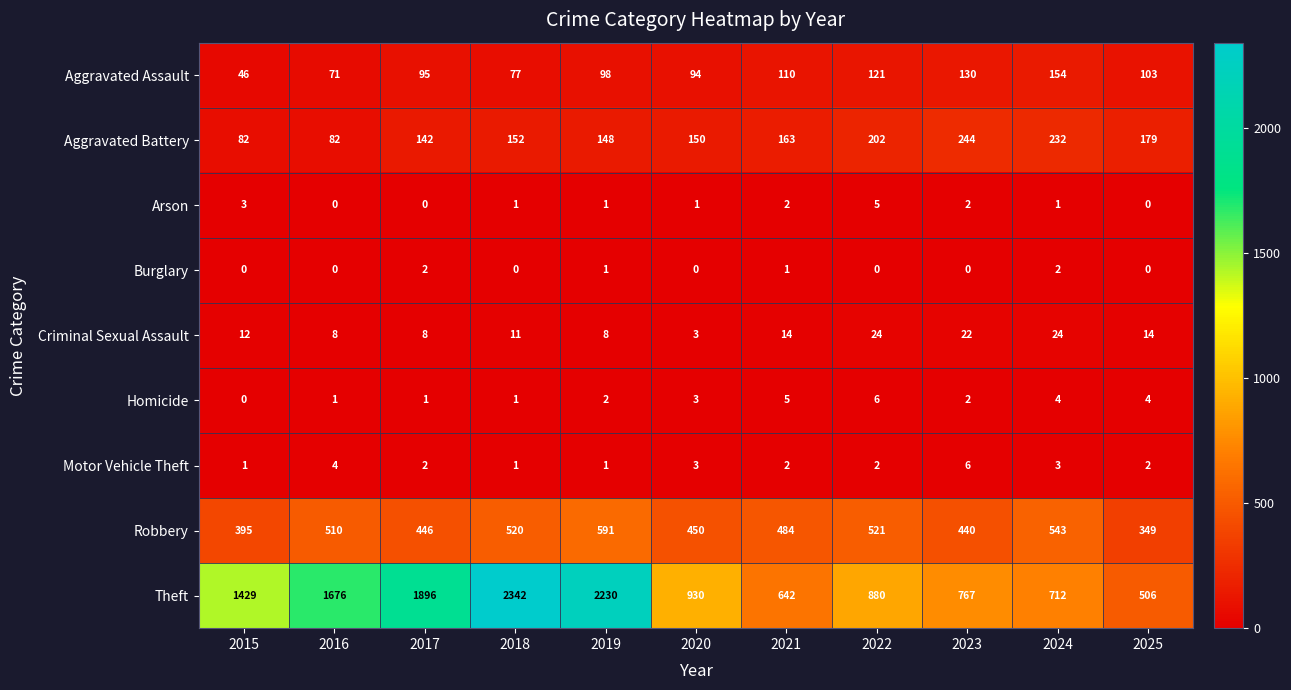

What is the total value across all series at 2024?

1675